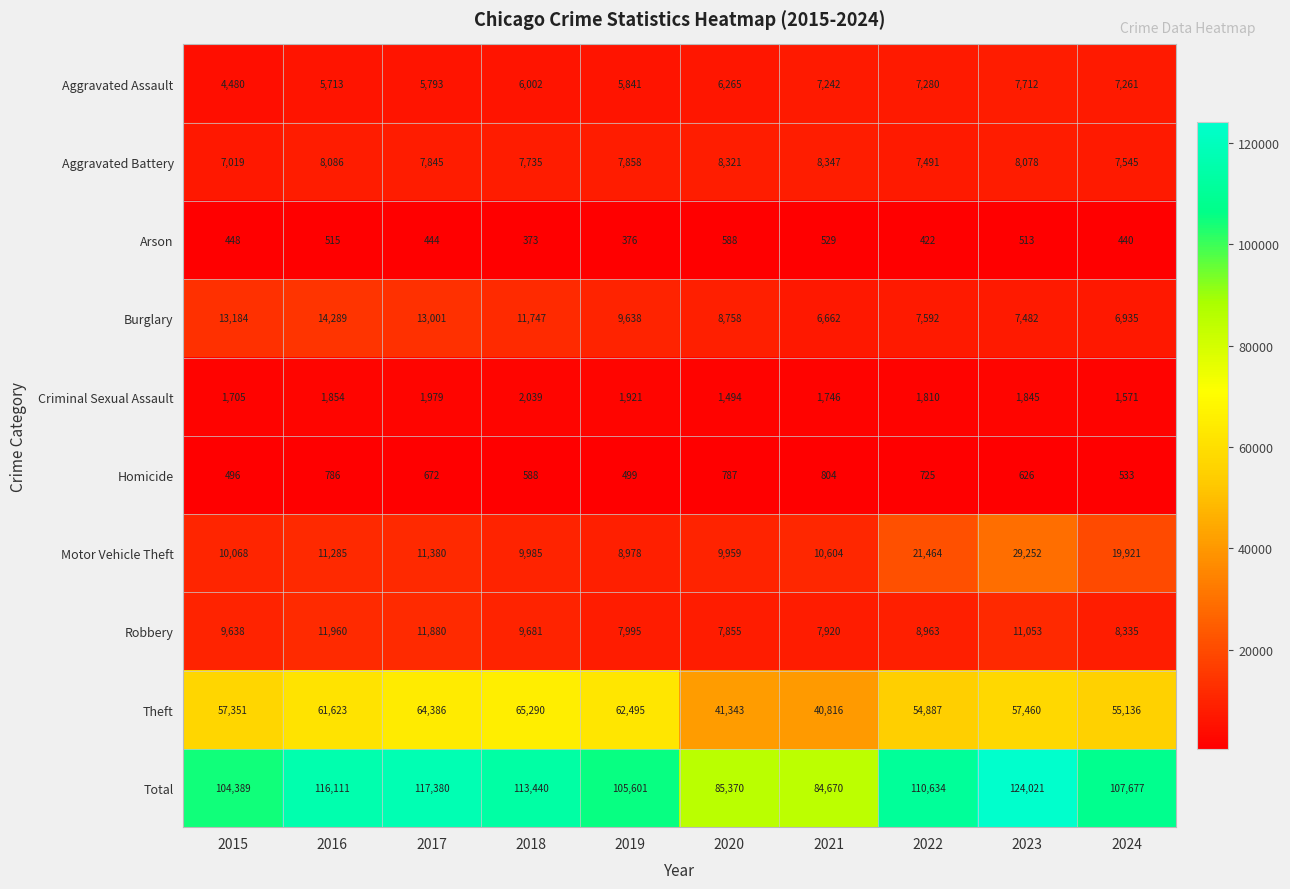

What is the difference between the maximum and second lowest values in the Aggravated Battery series?

856